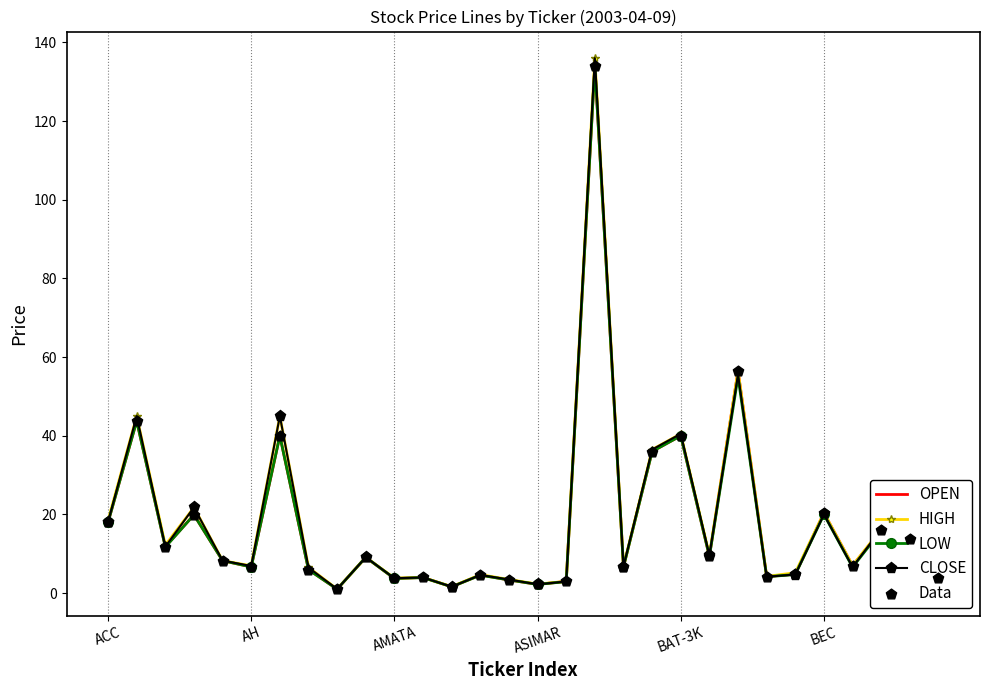

Which series has the widest spread of values?

CLOSE